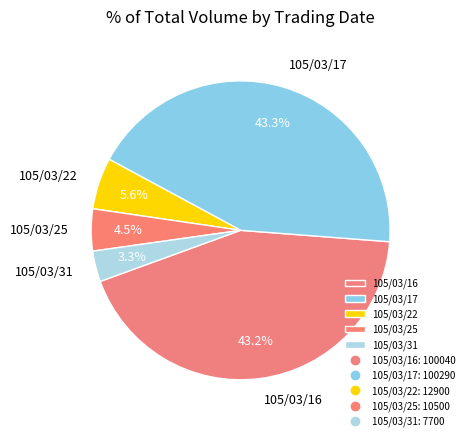

What percentage is NOT represented by 105/03/22?

94.4%